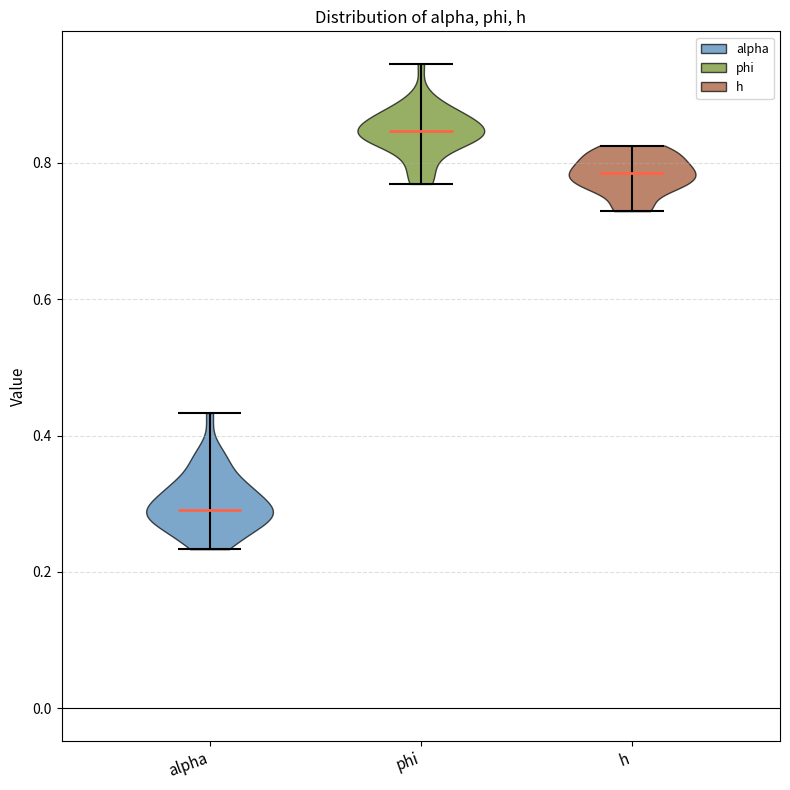

Reading left to right, read every violin against the y-axis: where its median line is, and the lowest and highest points it reaches. The values are not printed on the chart, so give them approximately, as read against the axis.

alpha: median line 0.30, lowest point 0.24, highest point 0.44
phi: median line 0.84, lowest point 0.76, highest point 0.94
h: median line 0.78, lowest point 0.72, highest point 0.82